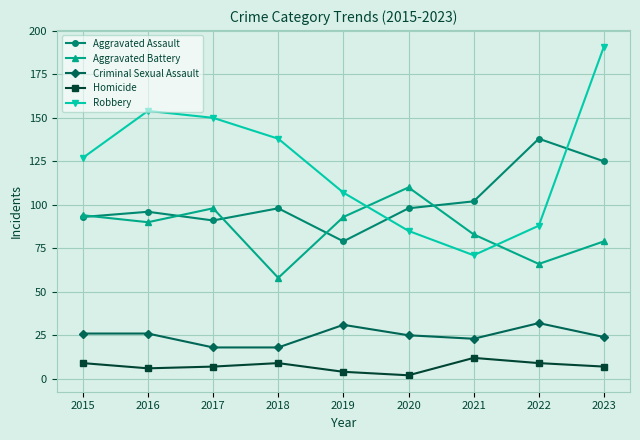

Which series changed the most between 2017 and 2020?

Robbery